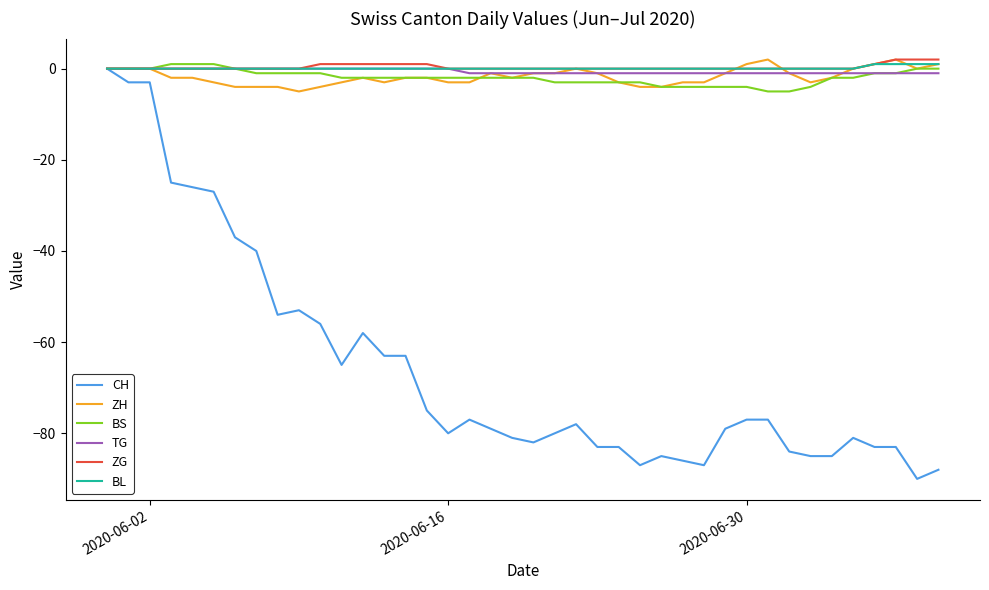

Which series has the widest spread of values?

CH